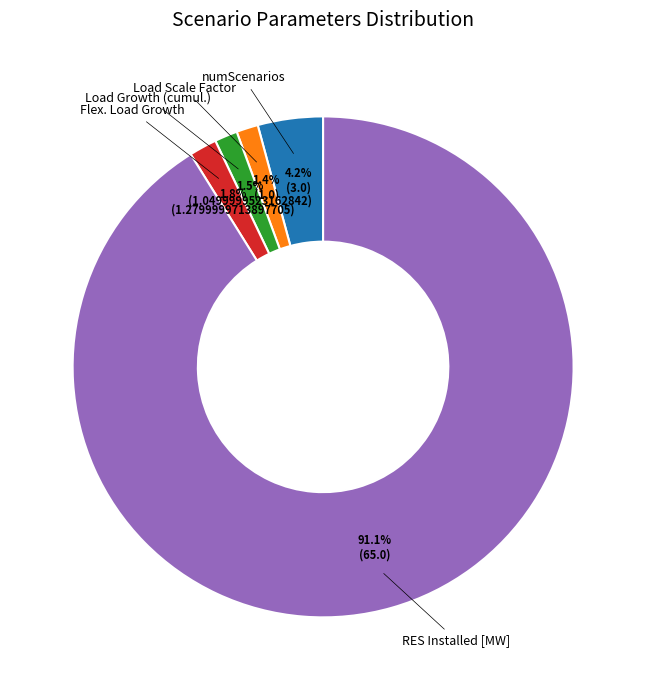

Is there a majority slice in this chart?

Yes